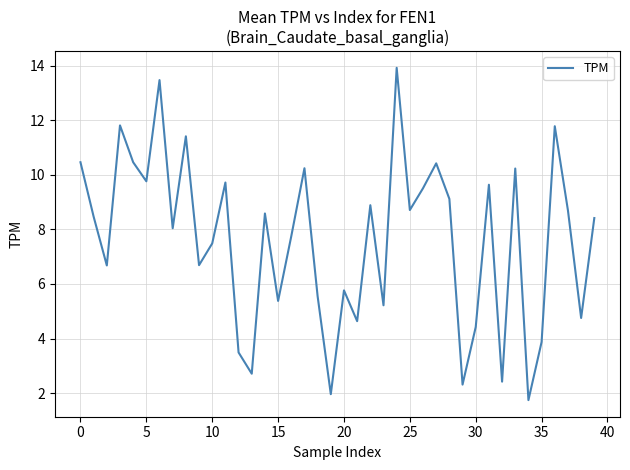

What is the smallest value displayed?

1.7